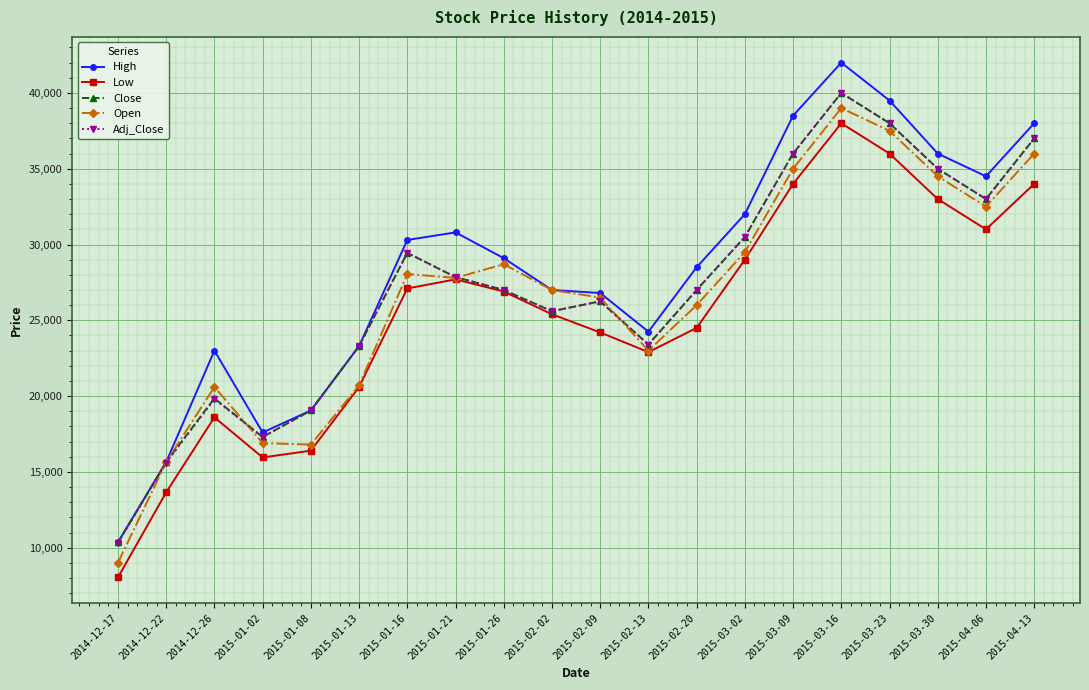

What is the average value of the Close series?

27078